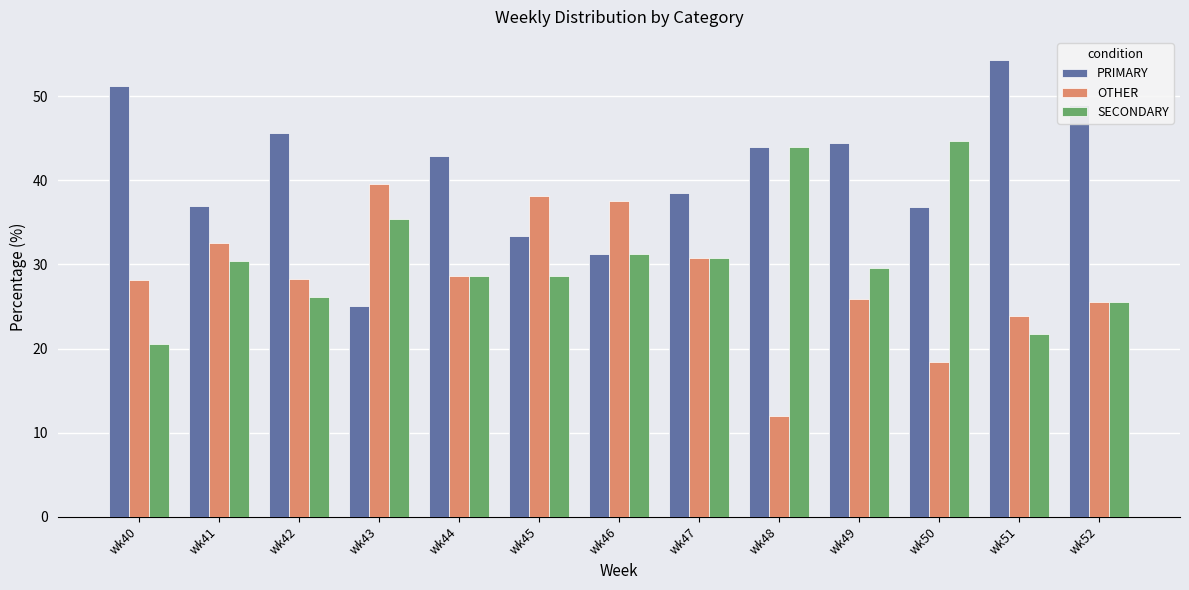

List the series in order of their peak value, lowest first.

OTHER, SECONDARY, PRIMARY